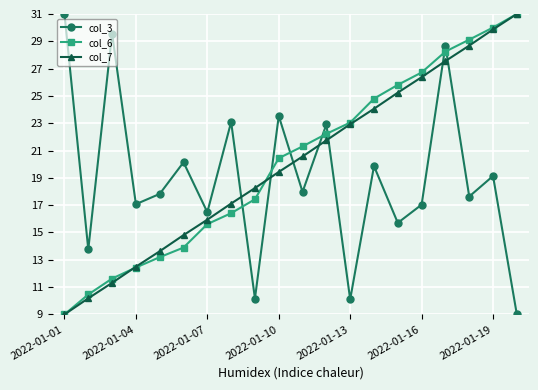

How many lines are shown in the chart?

3